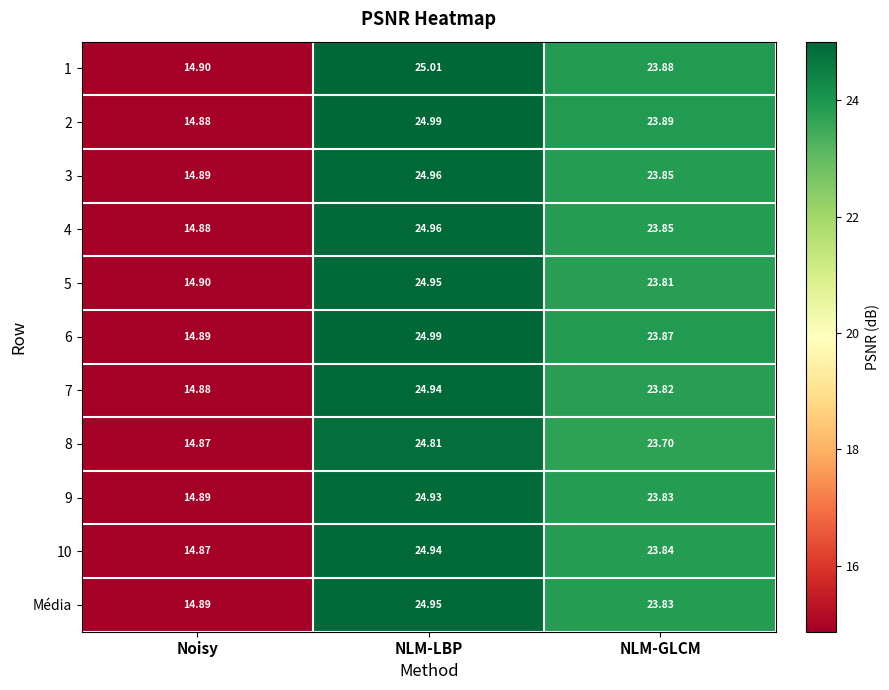

Which series has the largest total across all categories?

1